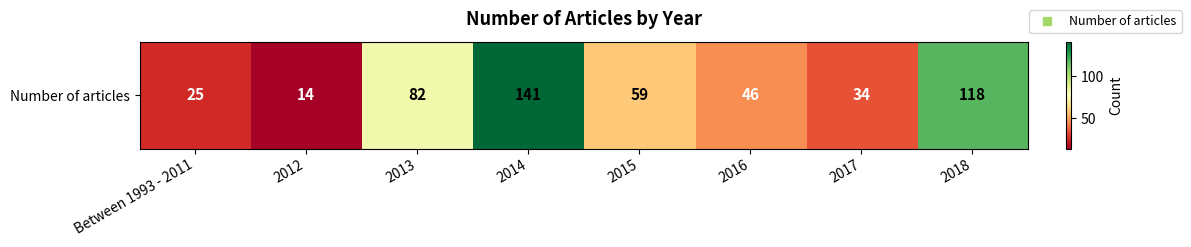

Count the number of data series in this chart.

1